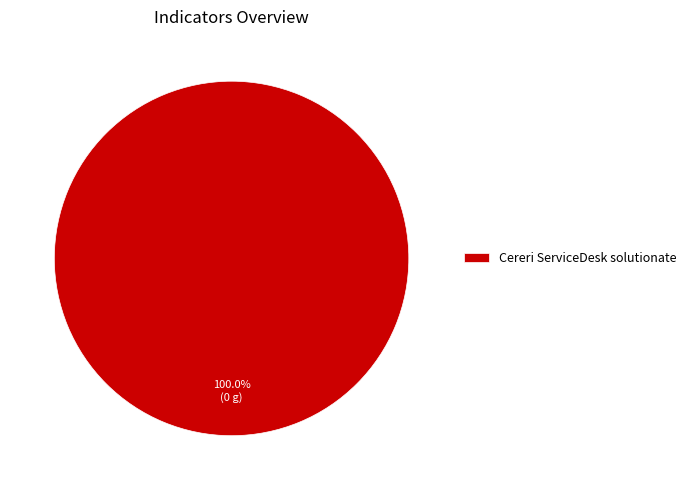

Rank the categories by value from lowest to highest.

Cereri ServiceDesk solutionate